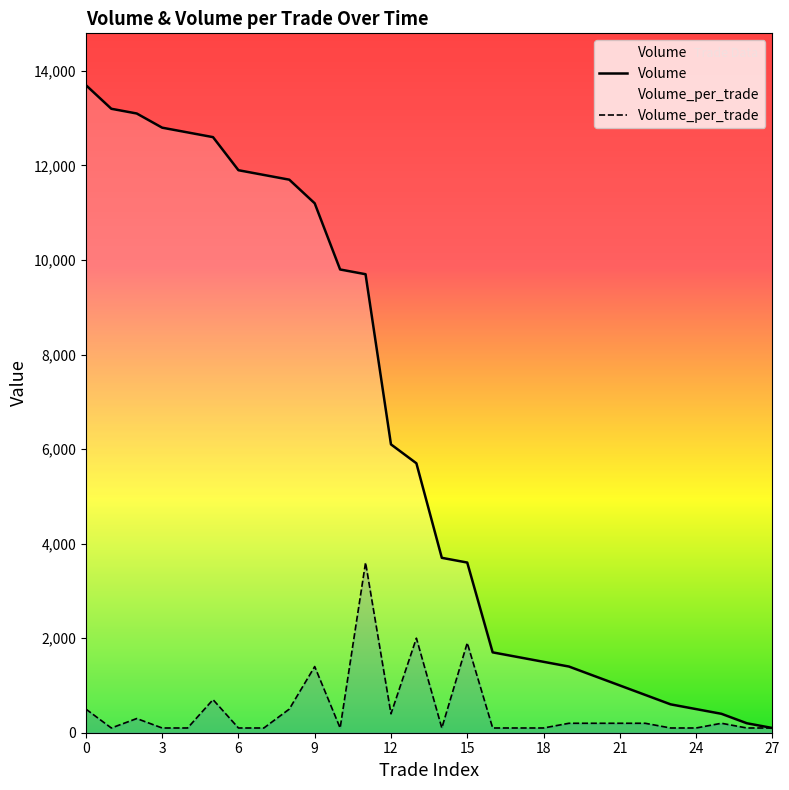

Count the number of categories in the chart.

28